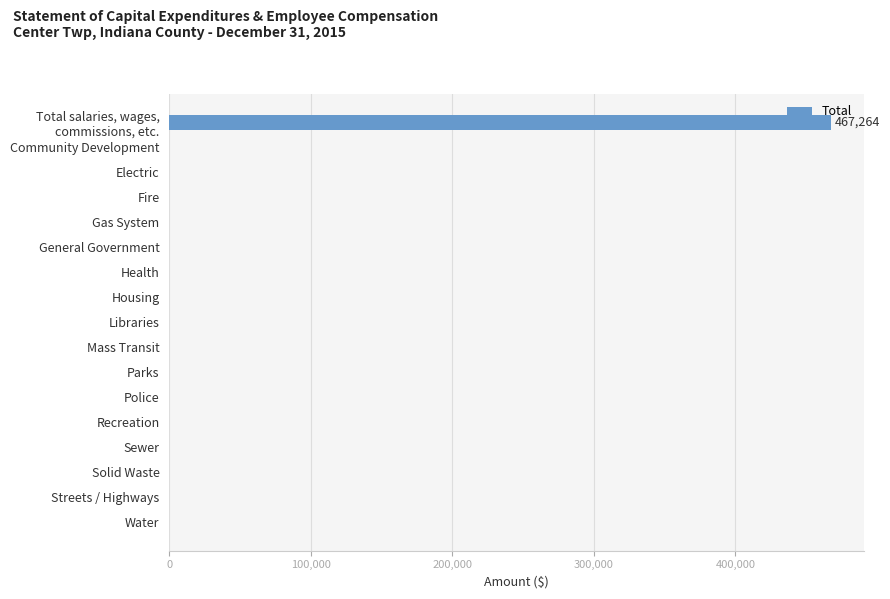

Is it true that the value at Health is 0?

True